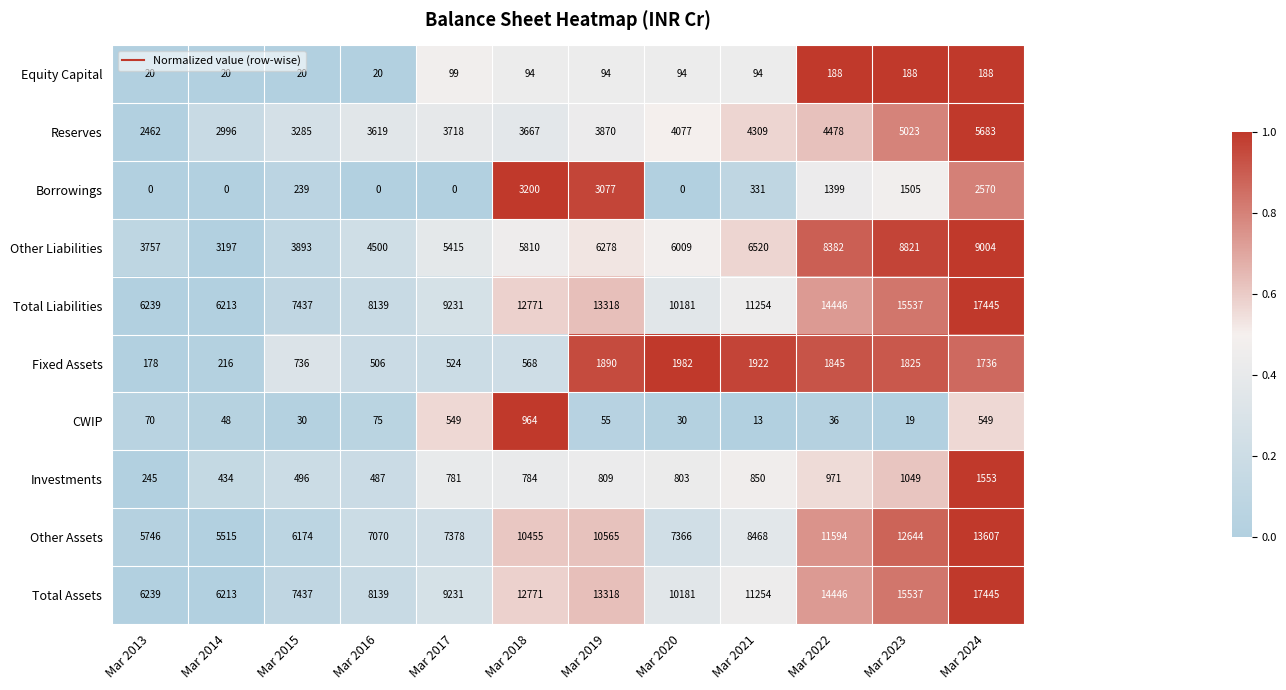

How many series are shown in this chart?

10